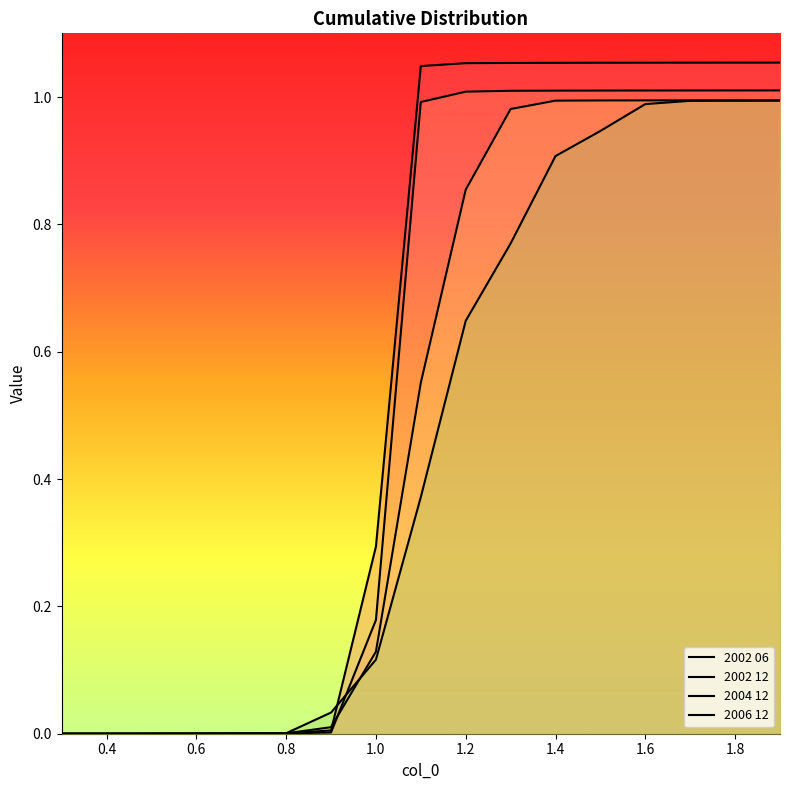

How many lines are shown in the chart?

4